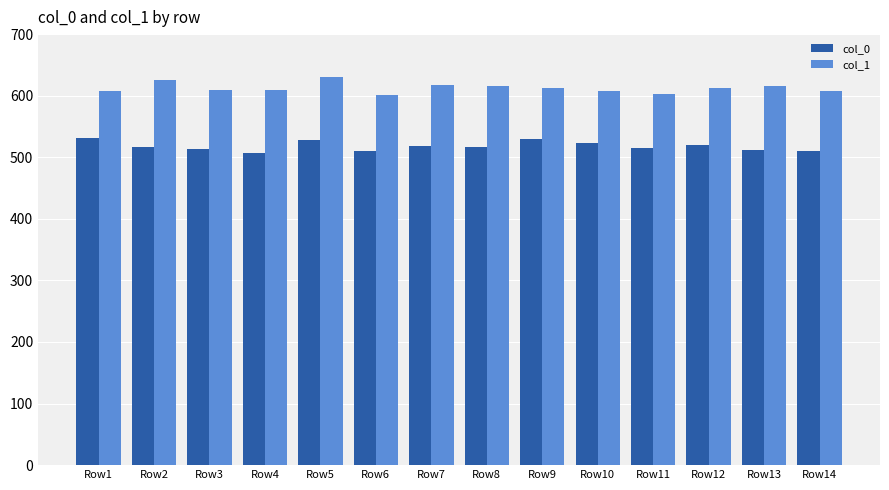

What is the difference between the second highest and minimum values in the col_1 series?

25